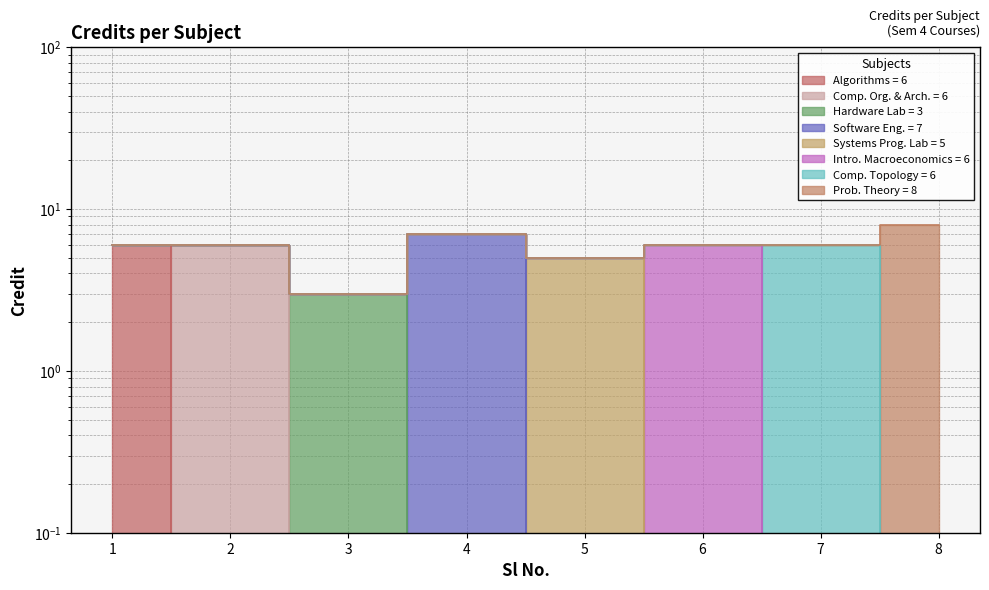

List the labels in order of value, largest first.

8, 4, 1, 2, 6, 7, 5, 3